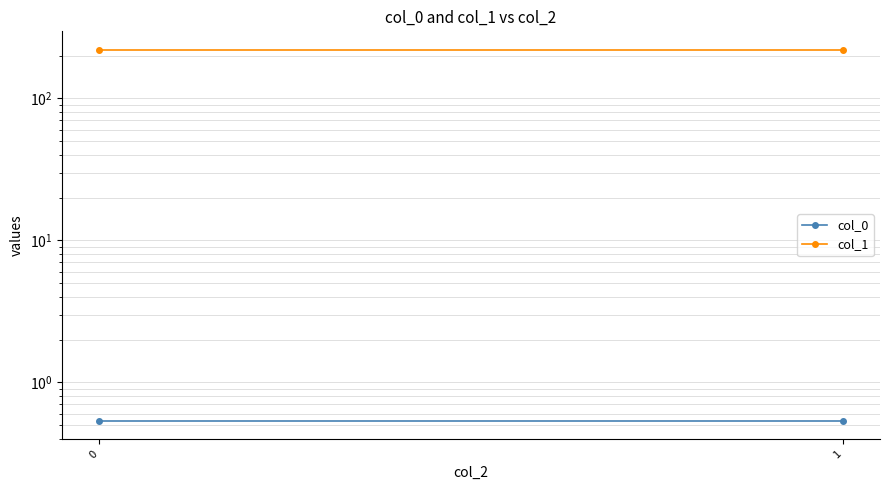

What is the total value across all series at 0?

220.6